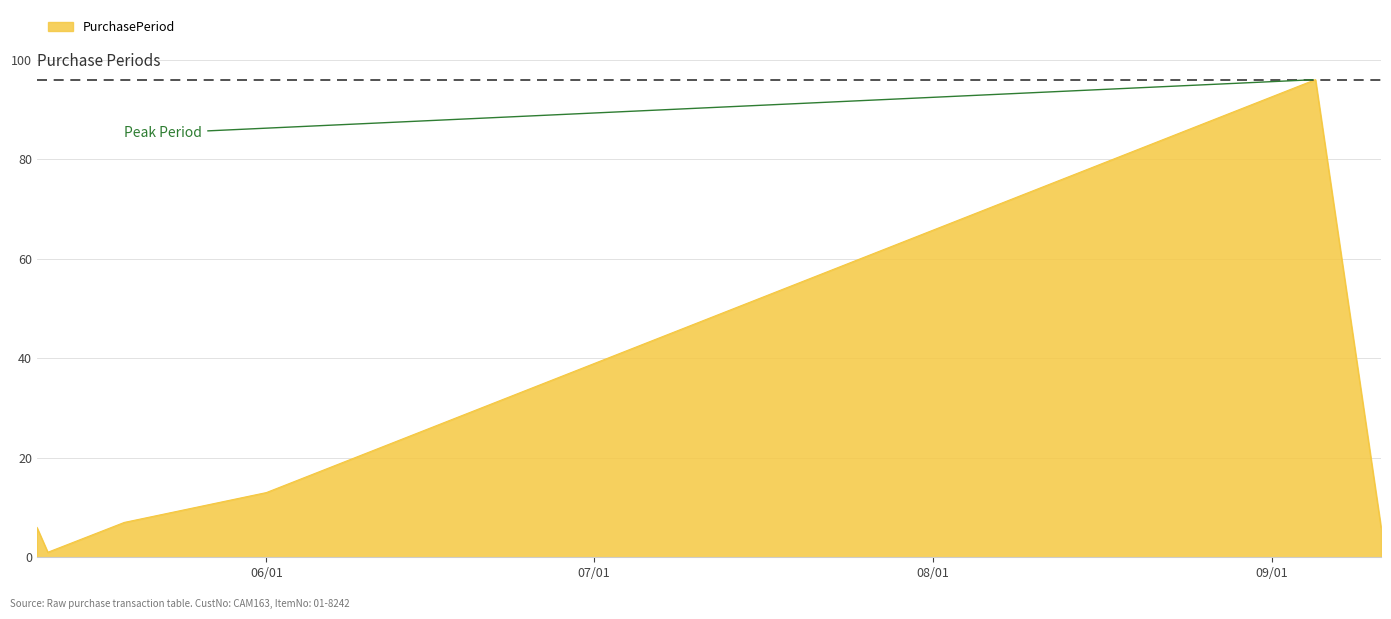

How many distinct data groups are displayed?

1